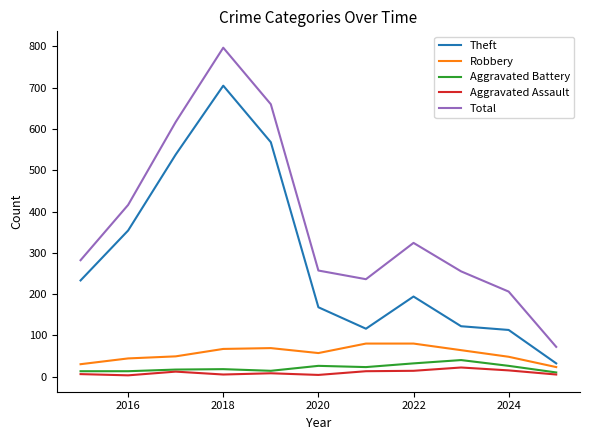

What is the difference between the maximum and minimum values in the Theft series?

673